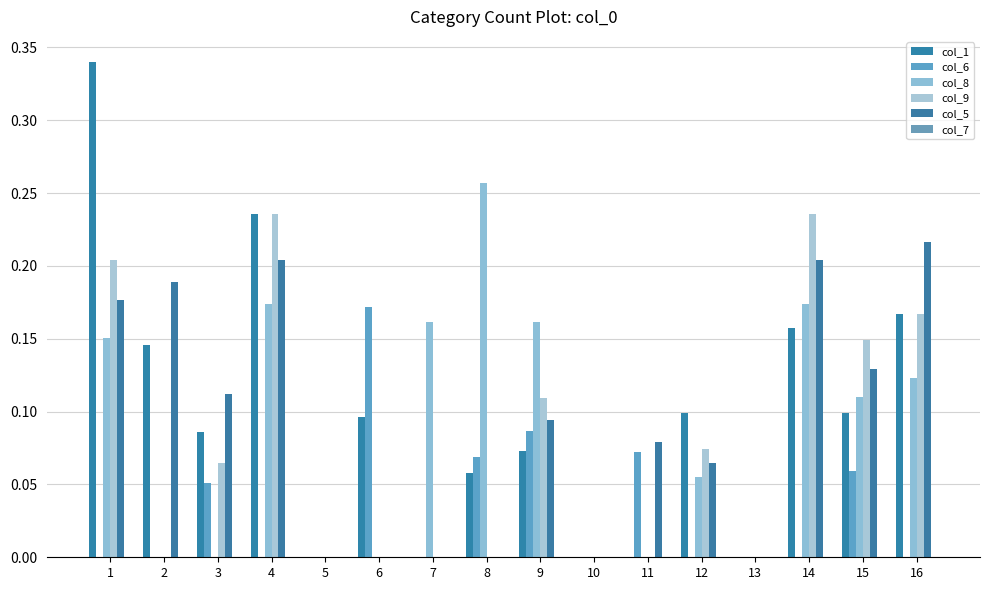

Which series changed the most between 7 and 13?

col_8